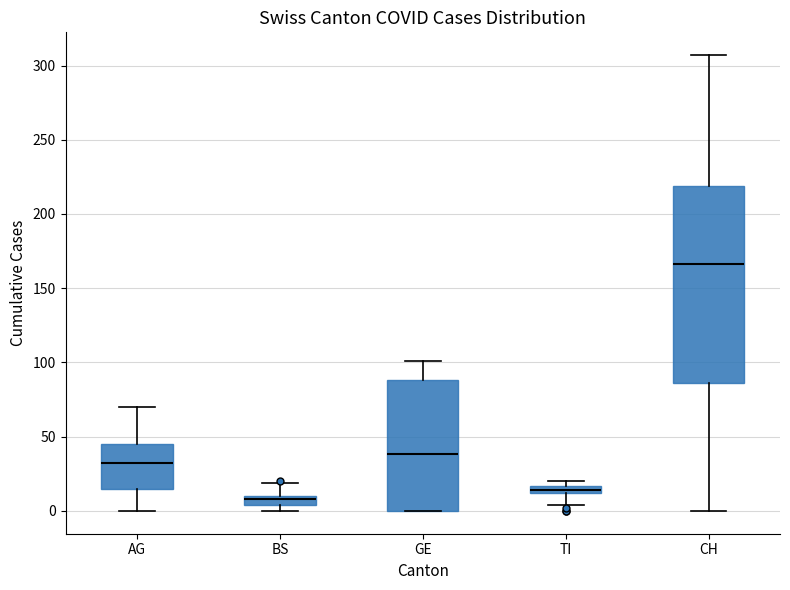

Which box has the lowest median line?

BS